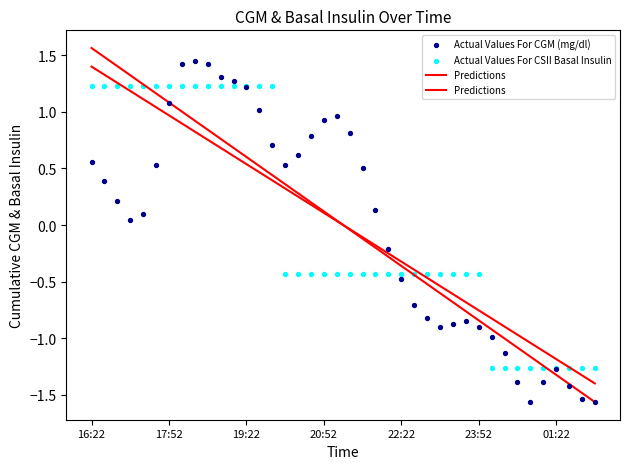

Which series has the widest spread of Y values?

Predictions